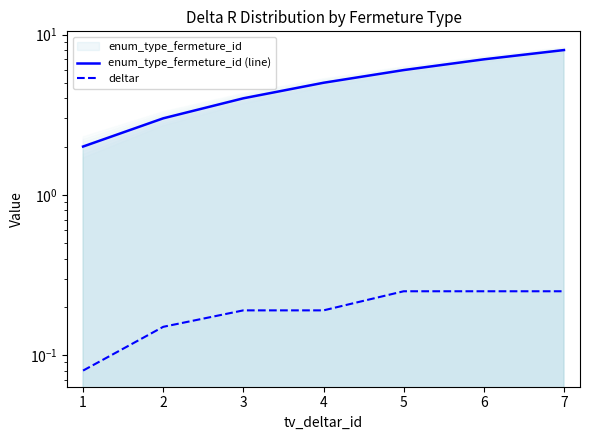

At 4, list the series in order from smallest to largest.

deltar, enum_type_fermeture_id (line)